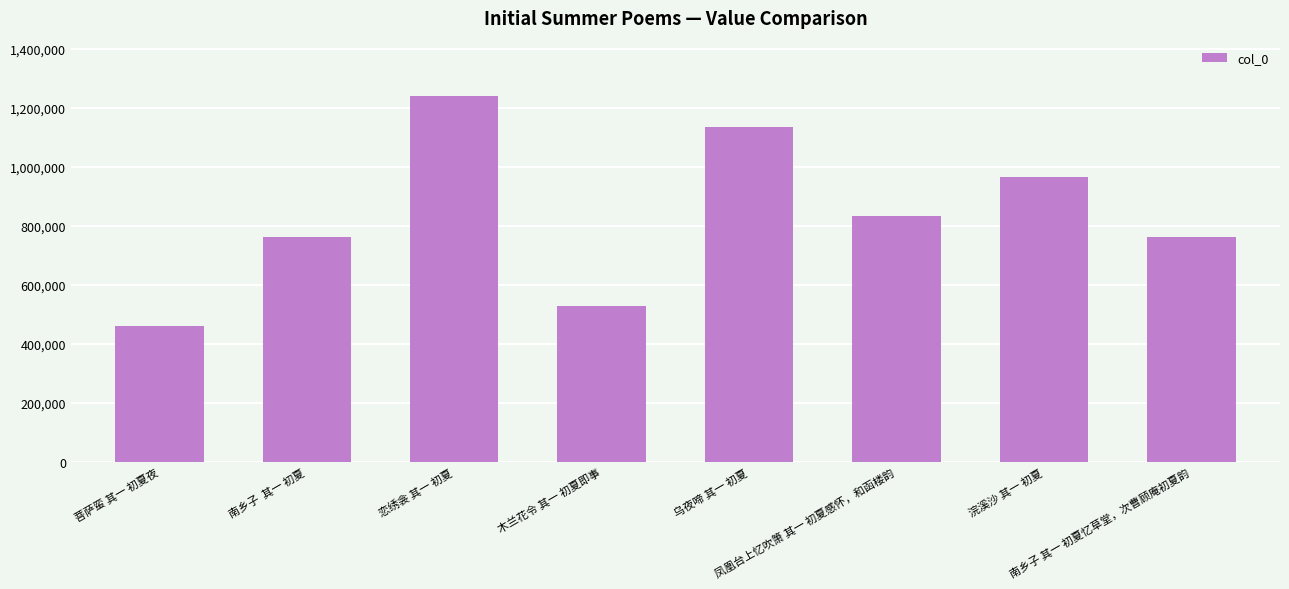

What is the sum of all values?

6700600